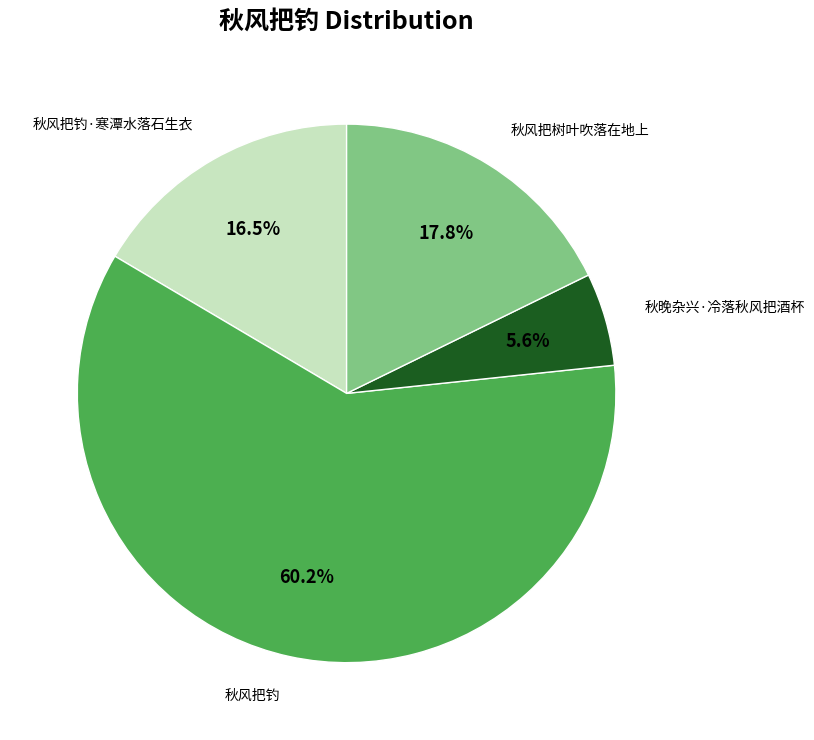

Does any single category account for the majority?

Yes